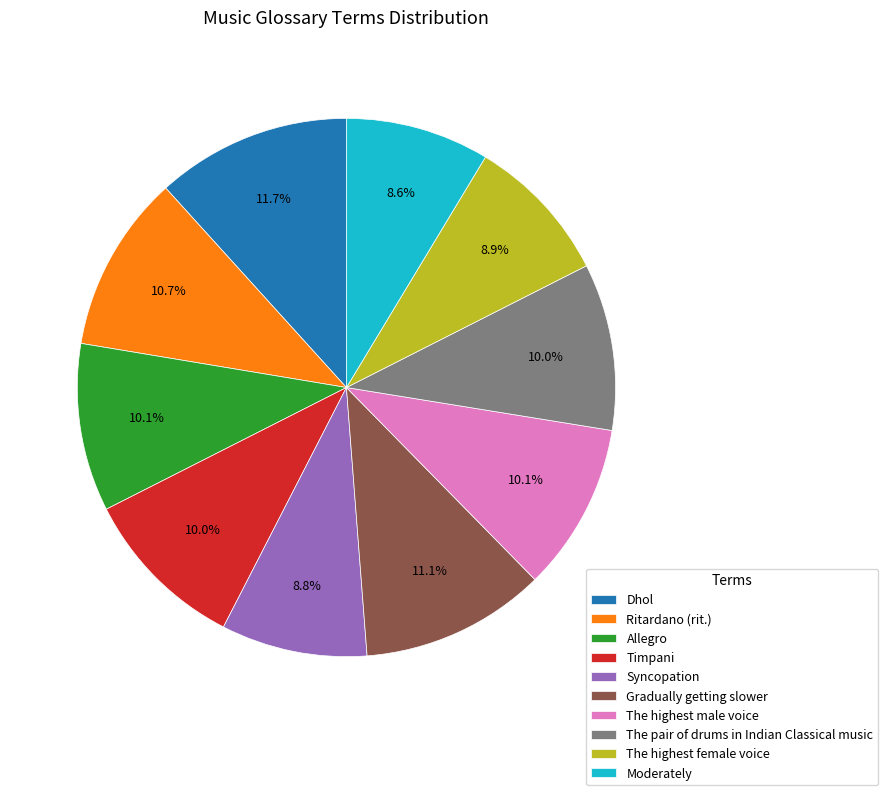

True or false: Syncopation accounts for 15% of the total.

False